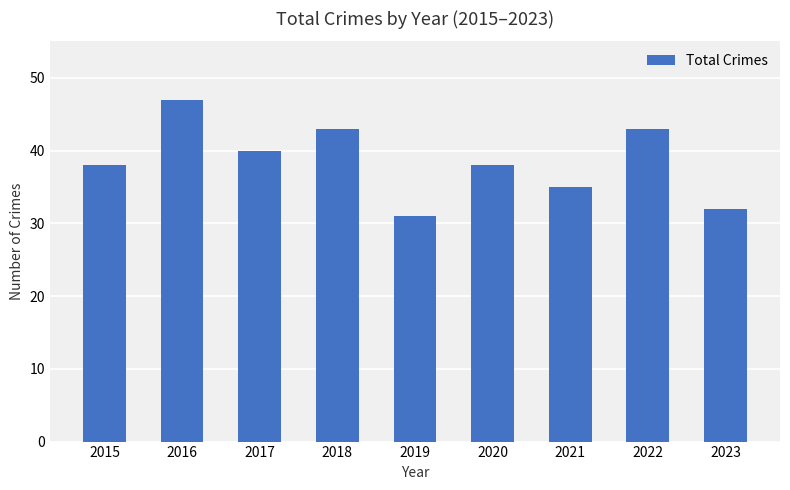

Reading left to right, what are all the values shown in this chart?

2015=38	2016=47	2017=40	2018=43	2019=31	2020=38	2021=35	2022=43	2023=32